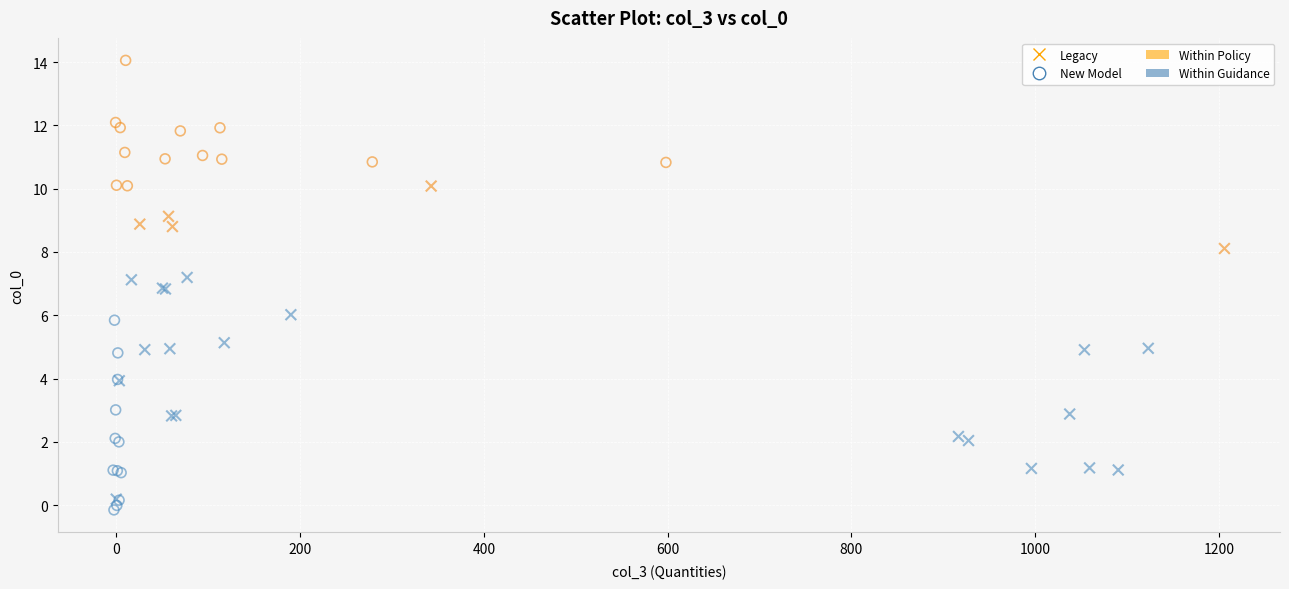

Which series contains the highest Y value?

New Model